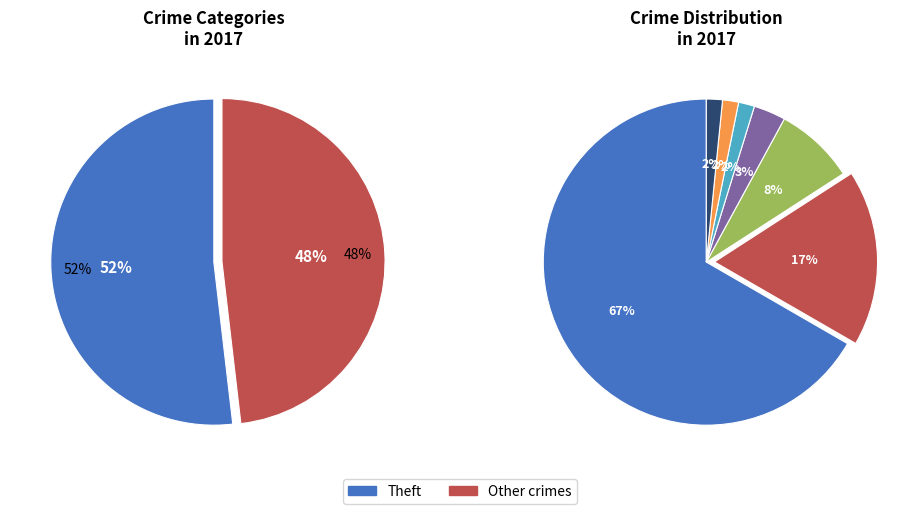

What is the total percentage of Criminal Sexual Assault and Burglary?

24.7%